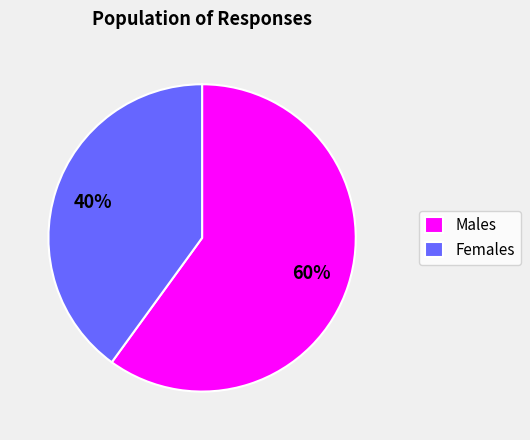

To the nearest percent, what portion does Females represent?

40%